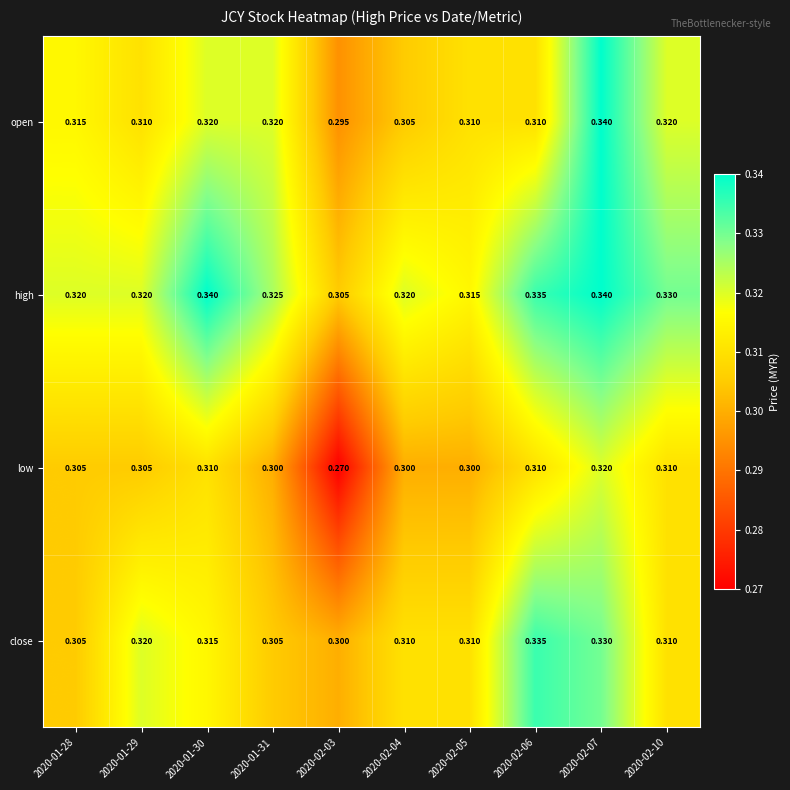

At 2020-02-04, list the series in order from largest to smallest.

high, close, open, low